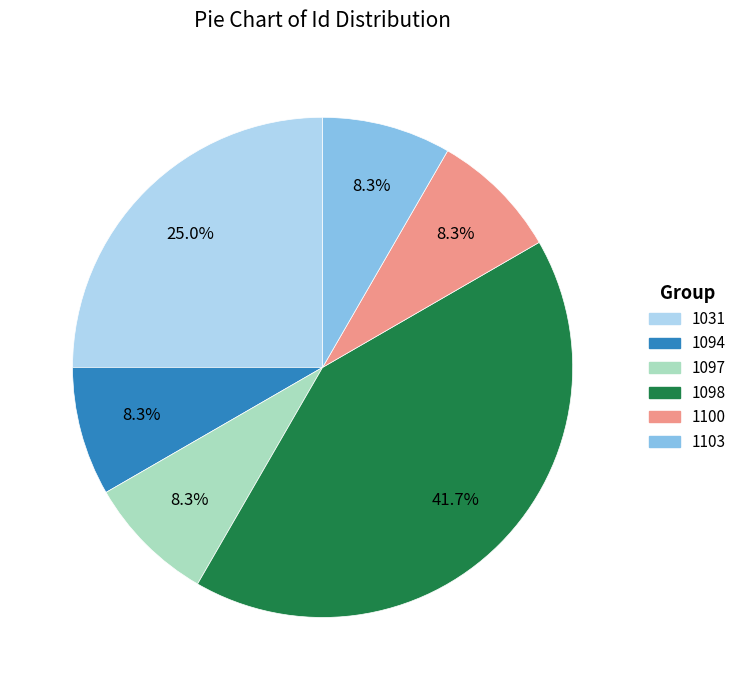

Which has a higher value, 1098 or 1031?

1098